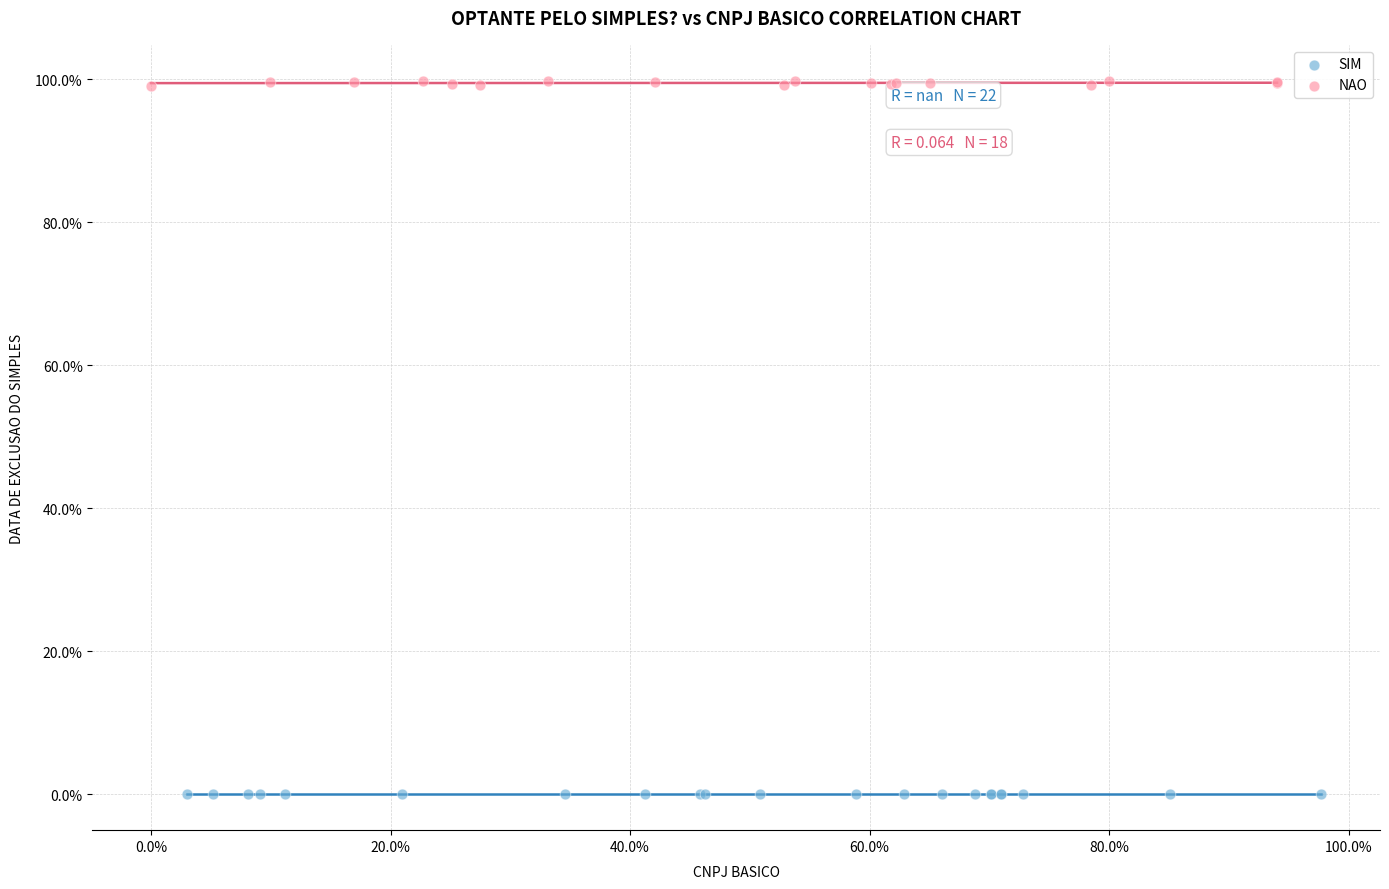

Which series contains the highest Y value?

NAO